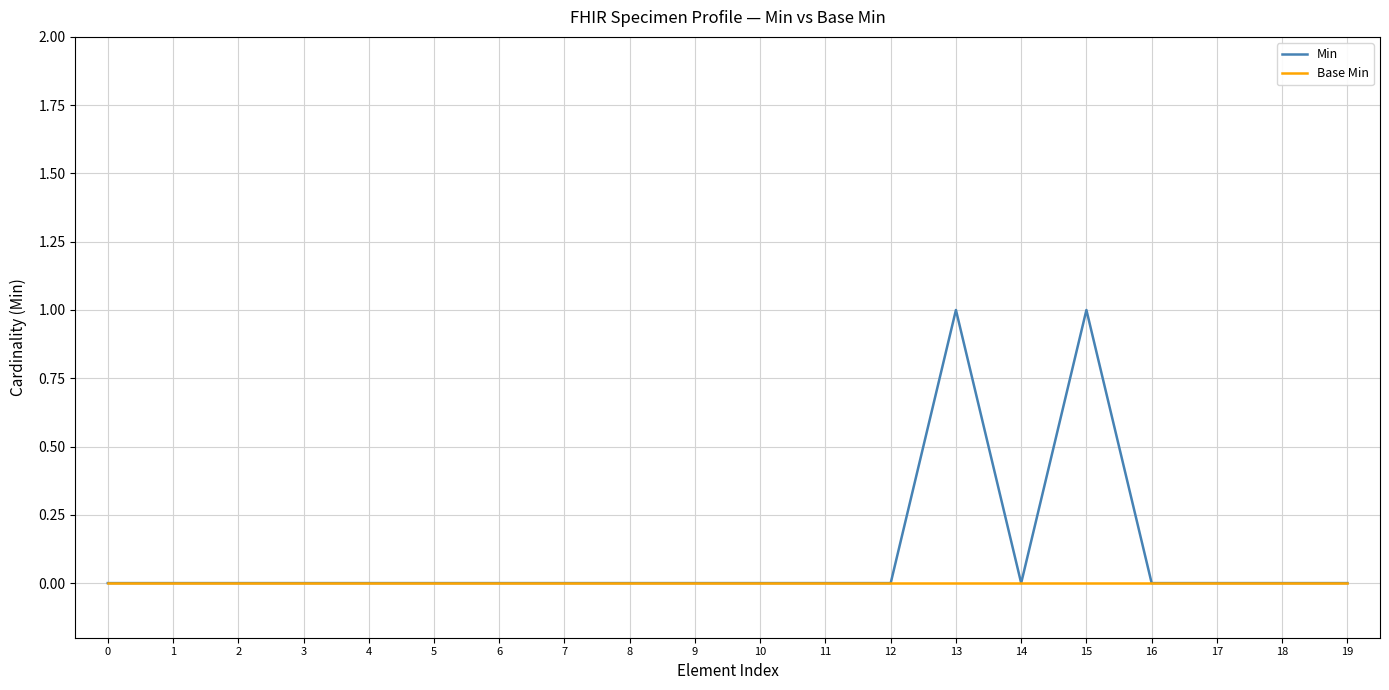

Which series has the largest total across all categories?

Min